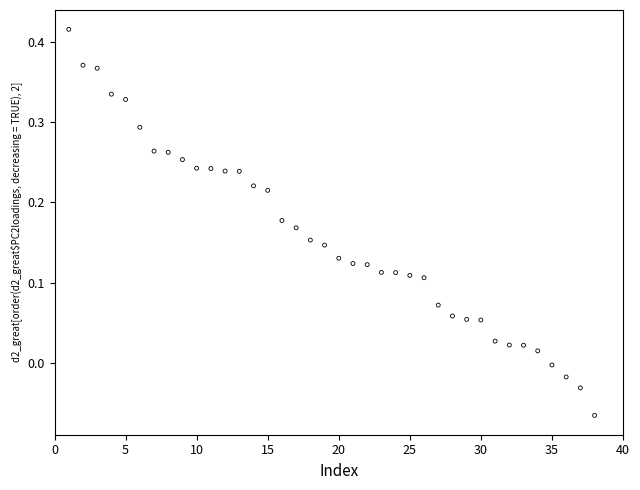

What is the range of Y values (max minus min)?

0.5